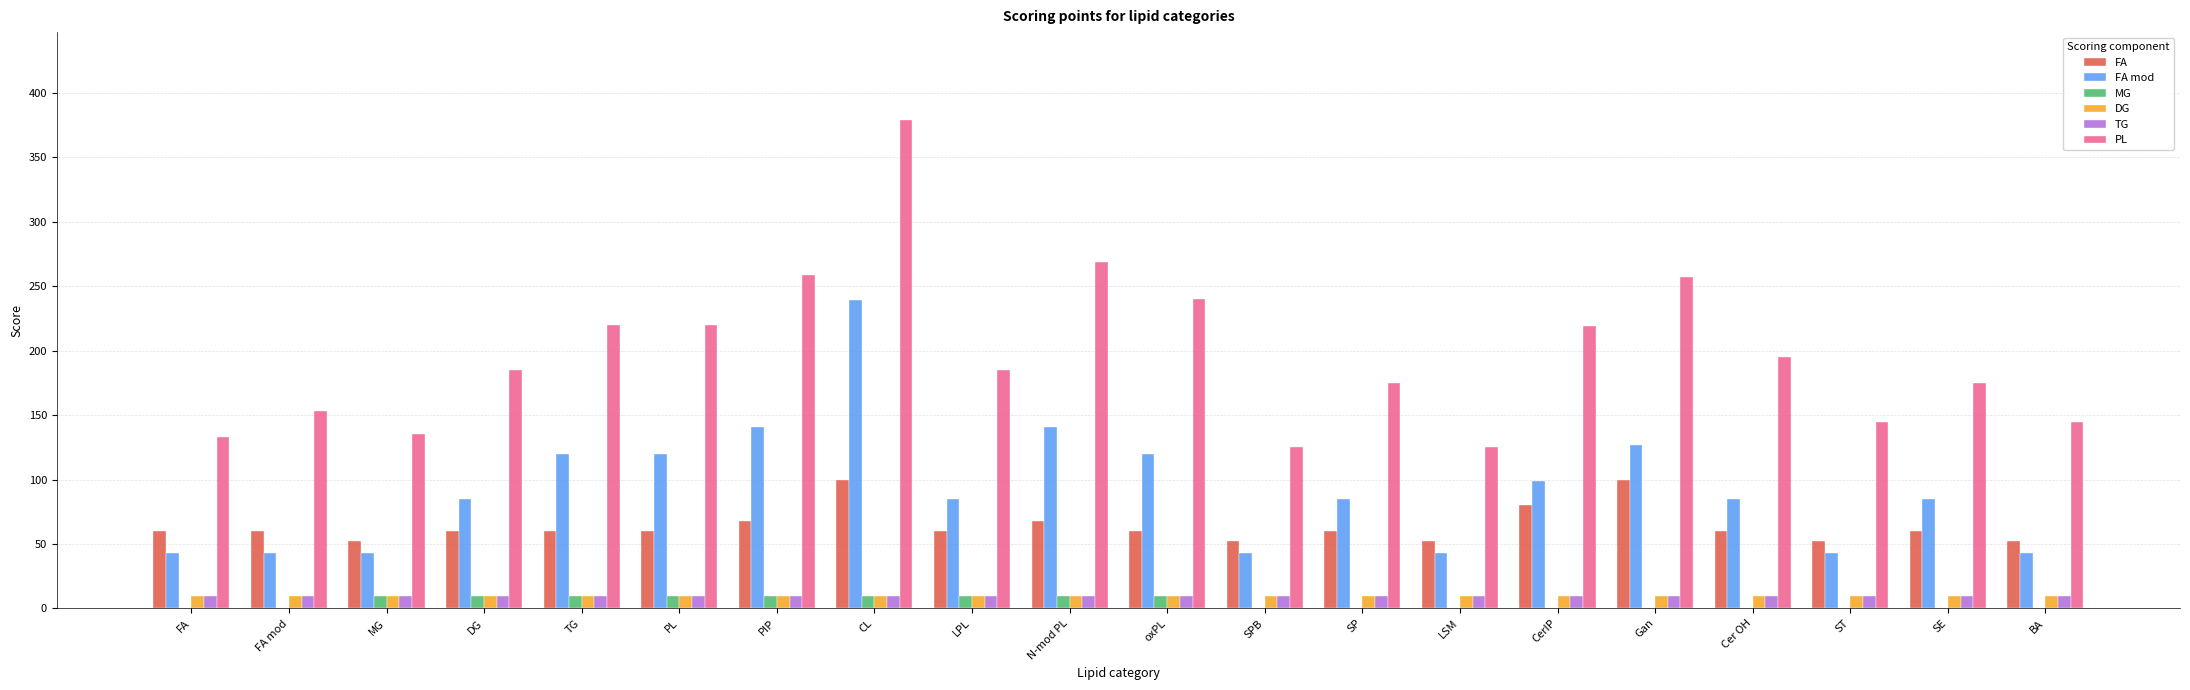

The FA series shows 100 at CL. True or false?

True